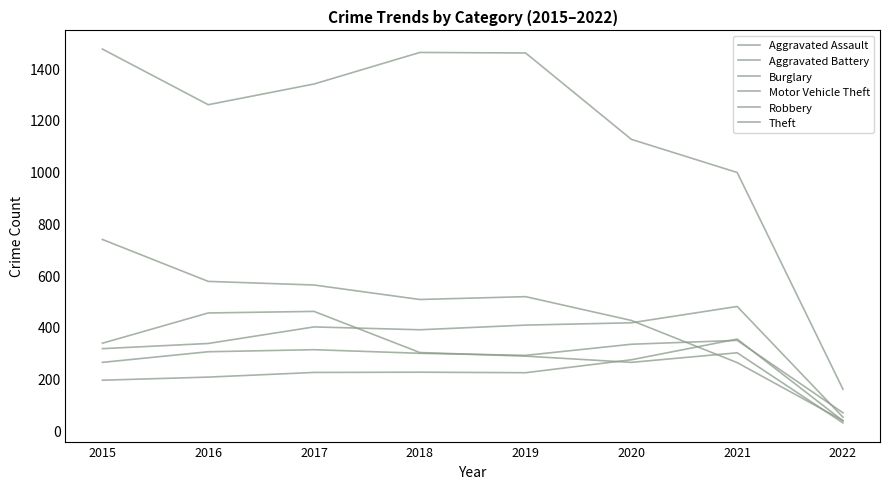

What is the value of the Aggravated Assault point at the 4th from the left?

225